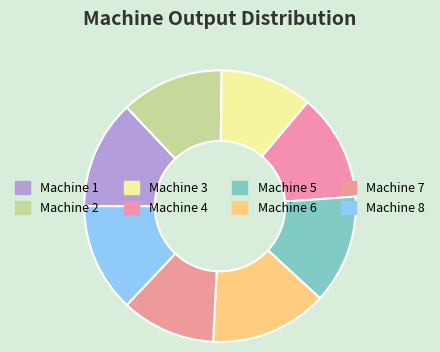

Count the number of slices in the pie.

8